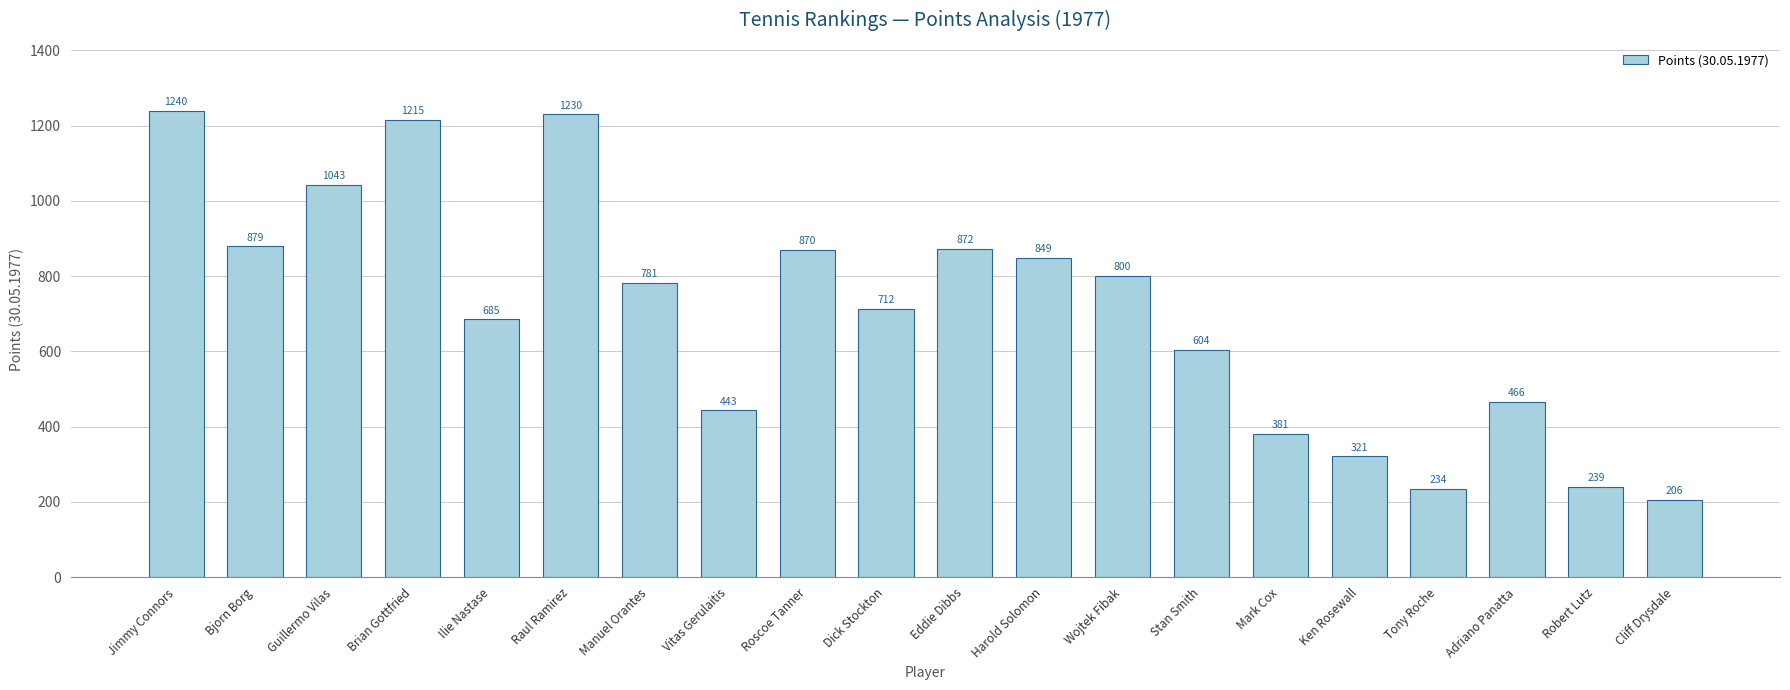

What is the greatest value displayed?

1240